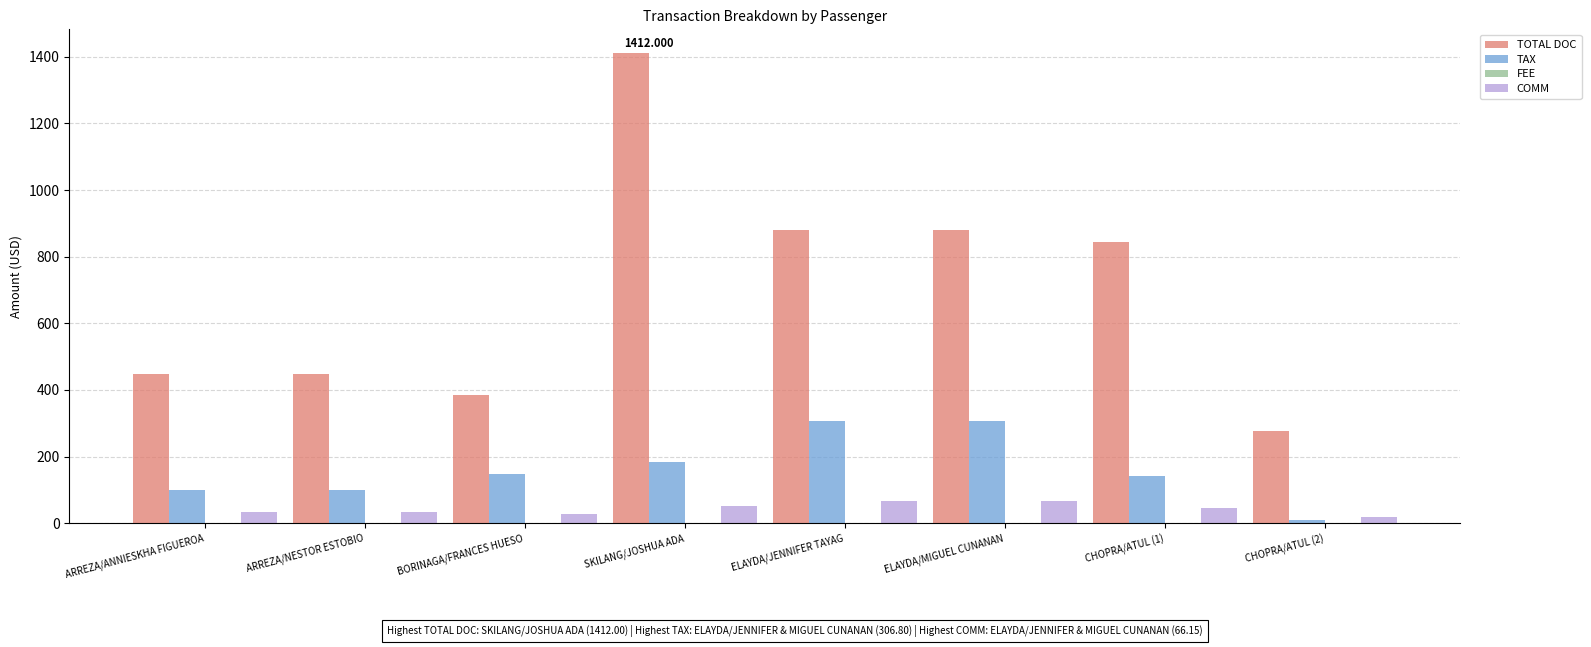

Are the bars grouped side by side (vs. stacked)?

Yes